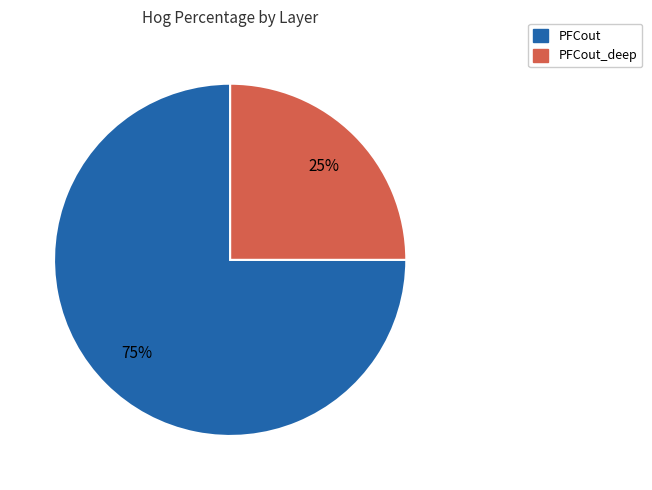

Does PFCout account for over 50% of the chart?

Yes